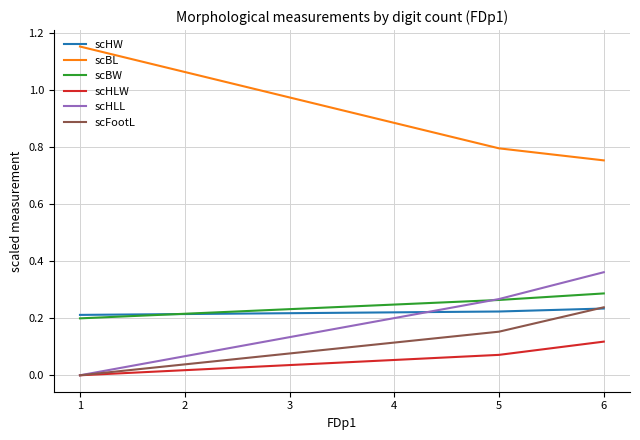

Rank the categories by scHLW value from lowest to highest.

1, 5, 6